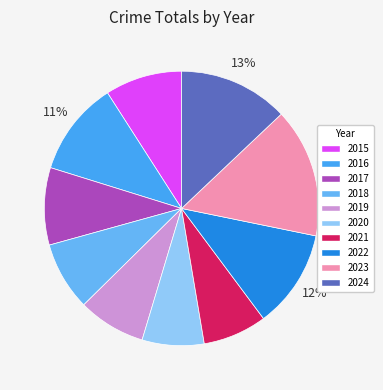

How many slices are in this pie chart?

10